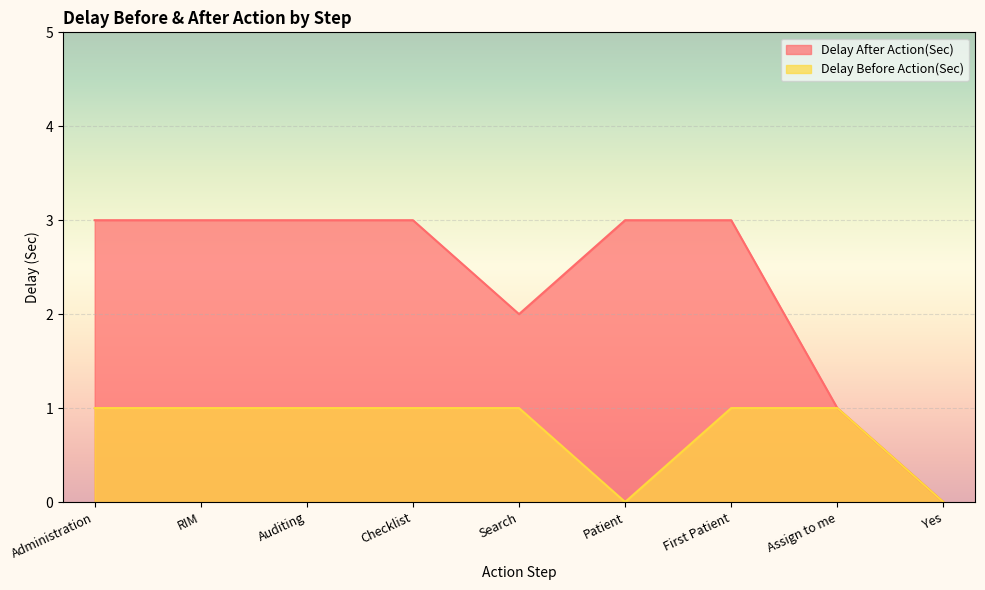

Where is Delay After Action(Sec) nearest to the value 1?

Assign to me